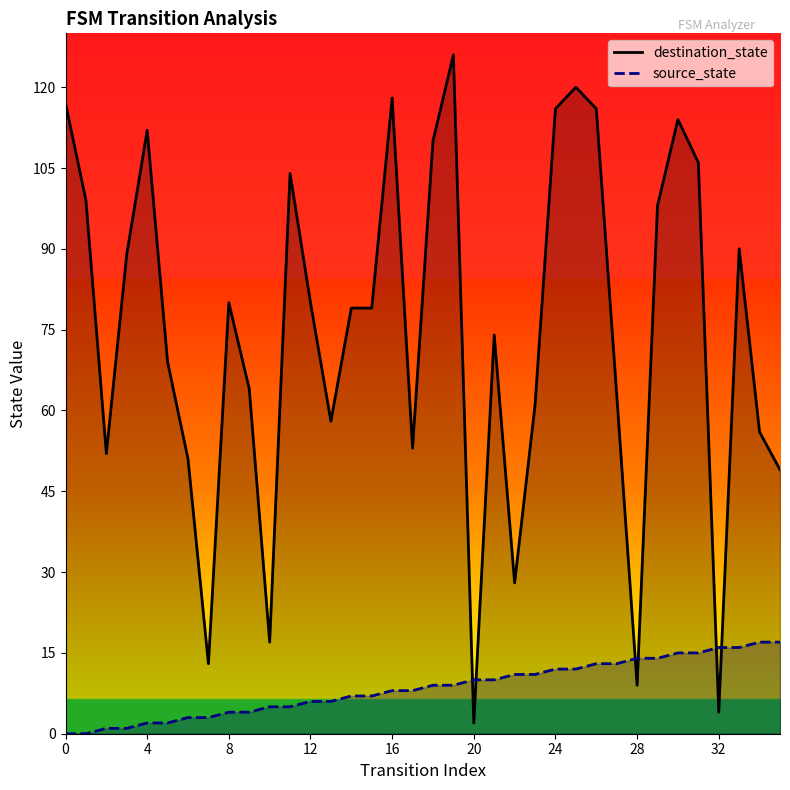

What is the value of the source_state point at the 13th from the left?

6